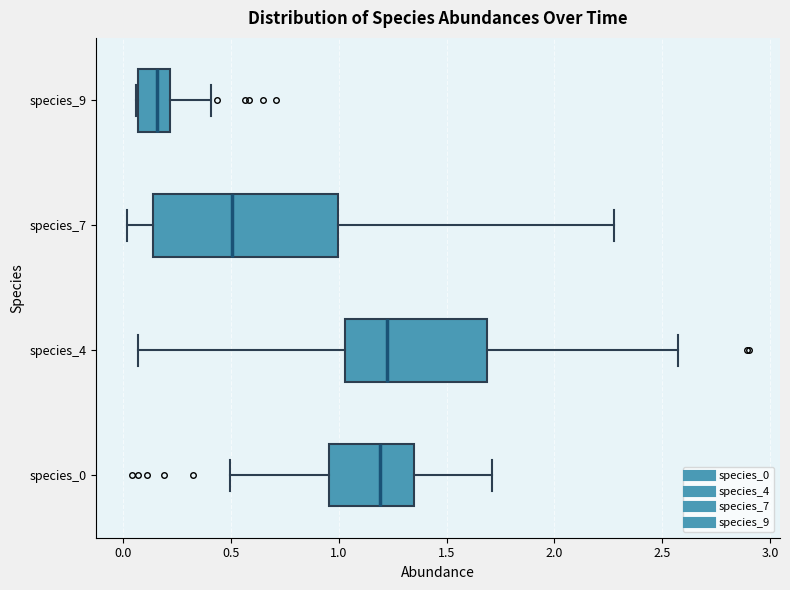

Where does the median line of the box for species_0 sit on the x-axis? The values are not printed on the chart, so give them approximately, as read against the axis.

1.20